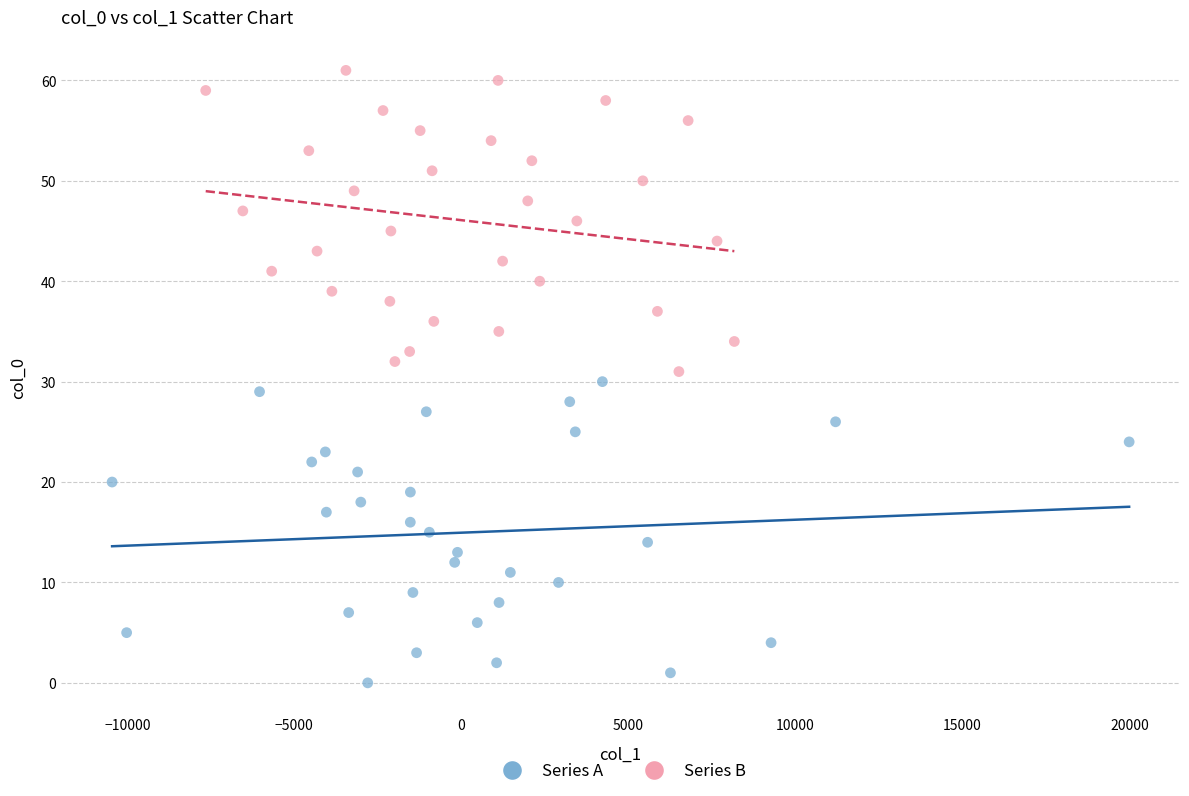

Which series reaches the minimum Y coordinate?

Series A